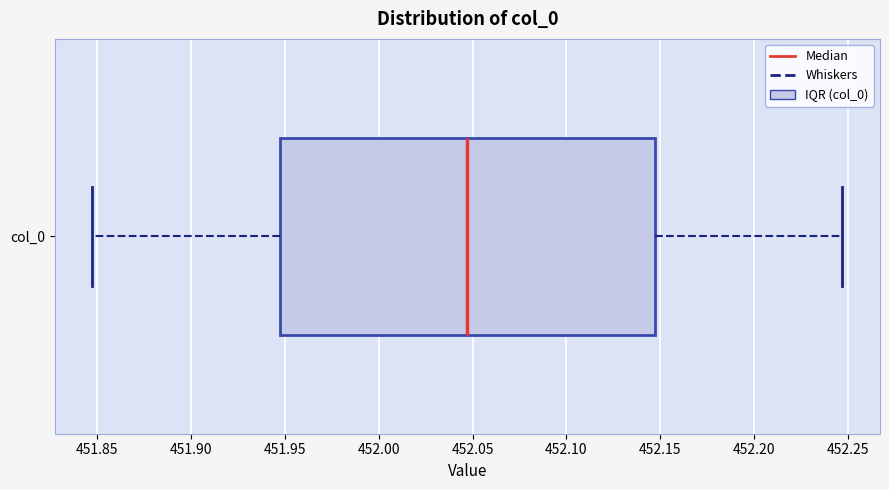

Transcribe this box plot: give where the median line is, the range the box spans, and where the two whiskers end, as read against the x-axis. The values are not printed on the chart, so give them approximately, as read against the axis.

median 452.045, box 451.945 to 452.145, whiskers 451.845 to 452.245